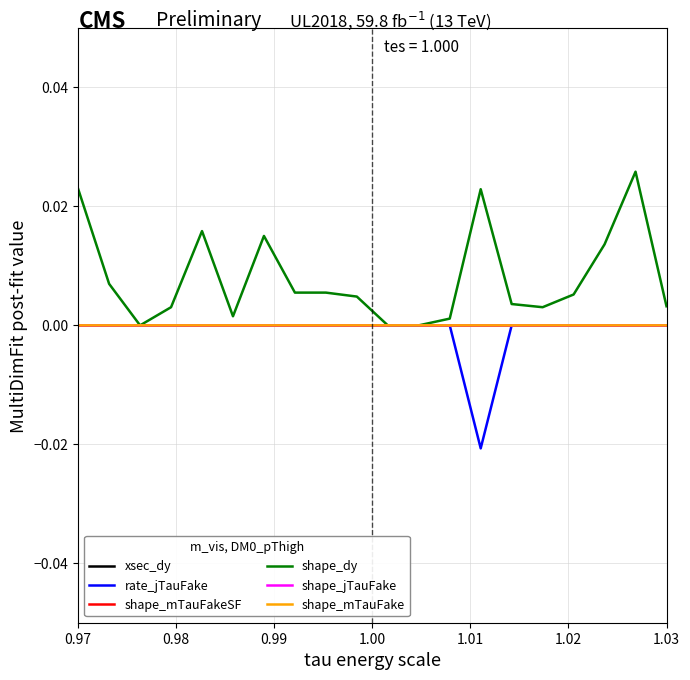

Which series has the largest range (max minus min)?

shape_dy